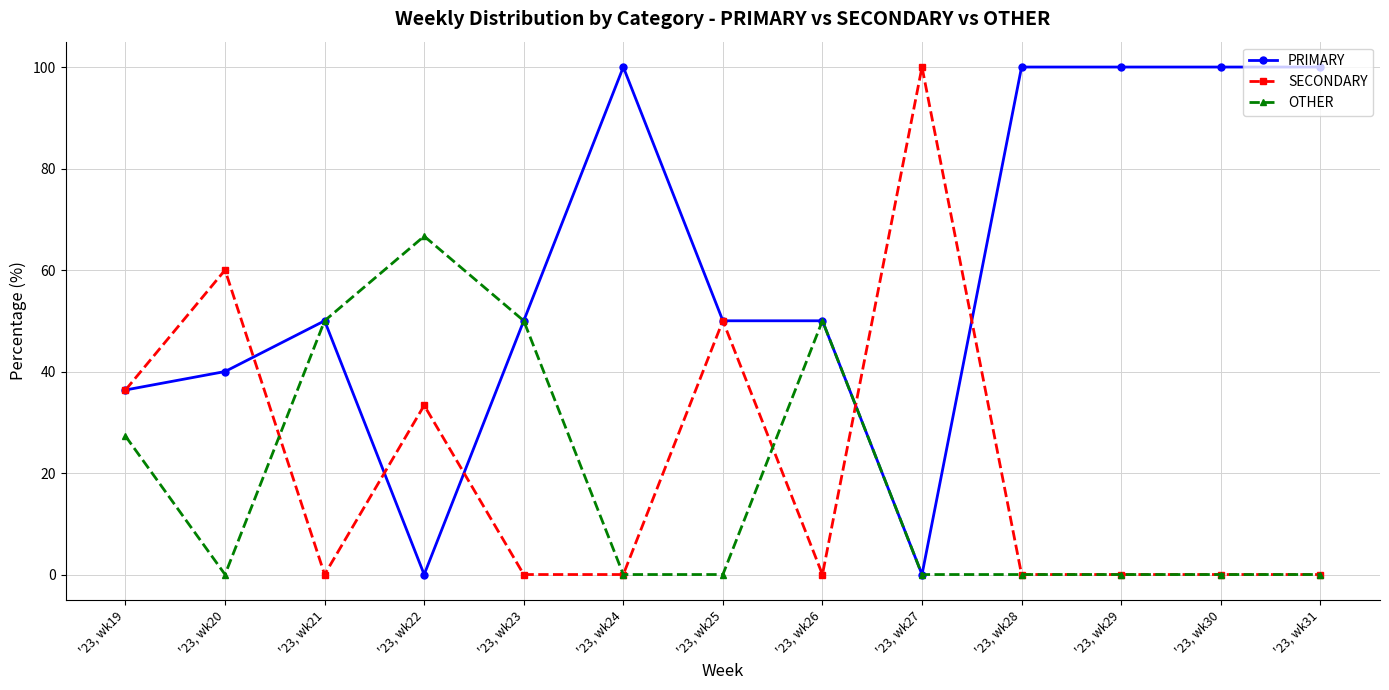

Which series has the largest total across all categories?

PRIMARY